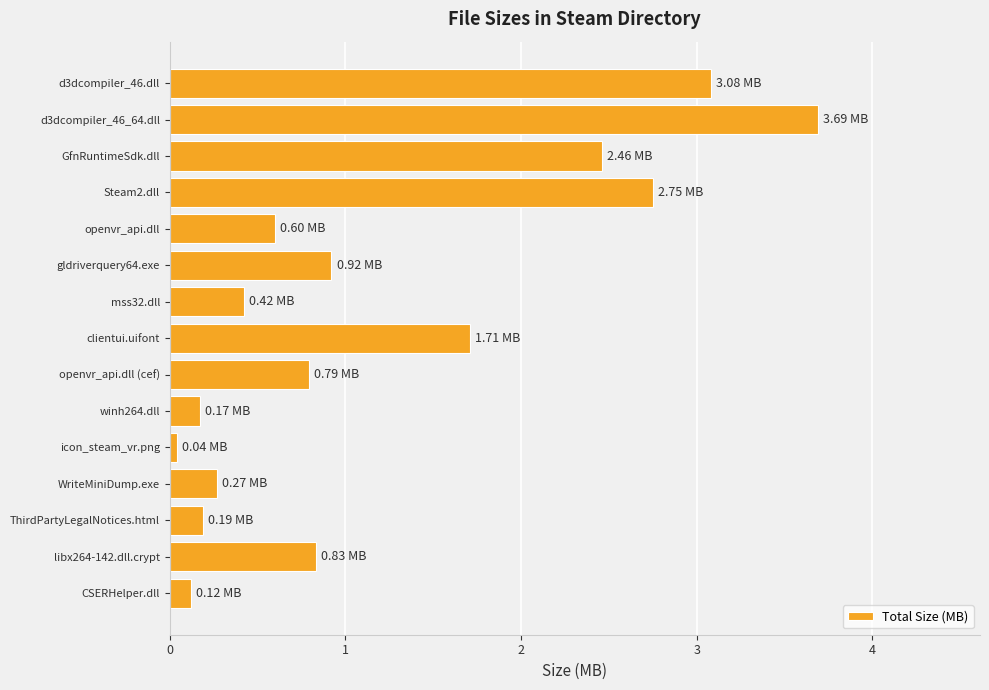

Between Steam2.dll and d3dcompiler_46.dll, which is larger?

d3dcompiler_46.dll